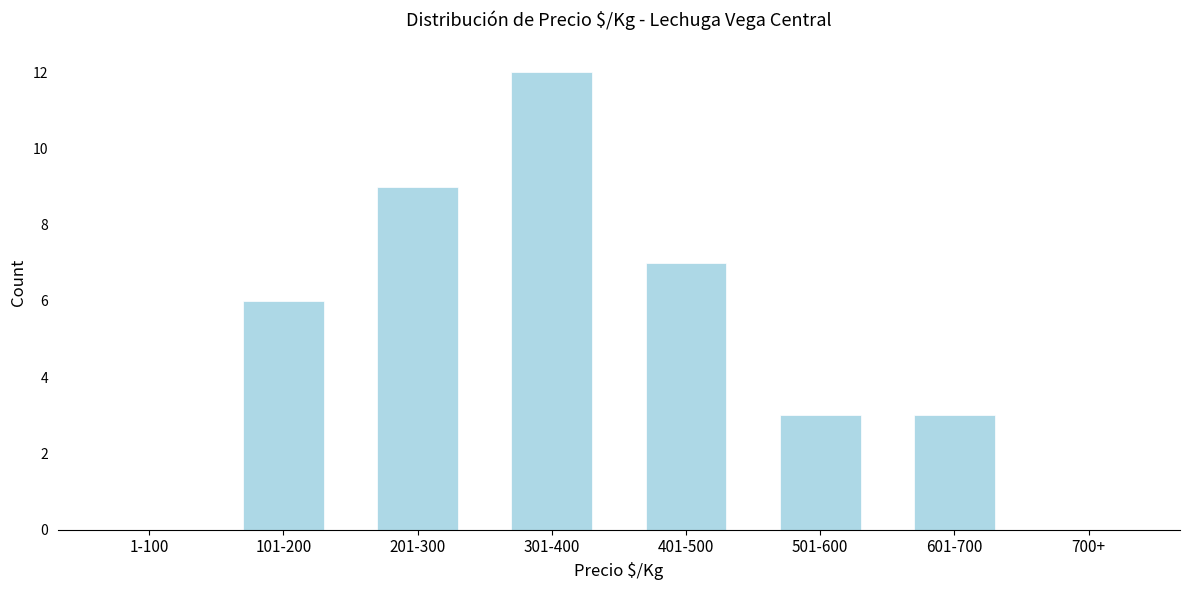

Reading left to right, what are all the values shown in this chart?

1-100=0	101-200=6	201-300=9	301-400=12	401-500=7	501-600=3	601-700=3	700+=0